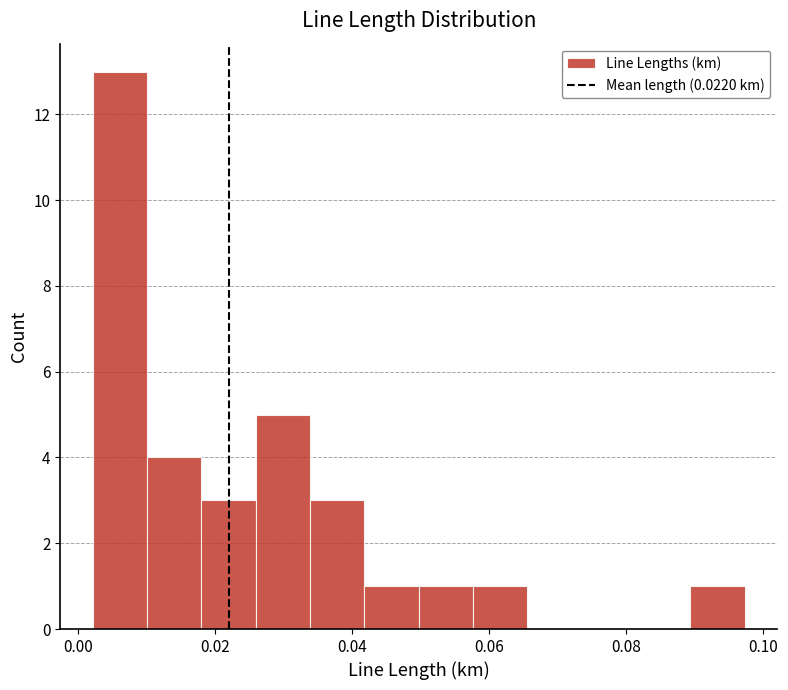

Read against the x-axis, roughly where is the centre of the tallest bar?

0.006